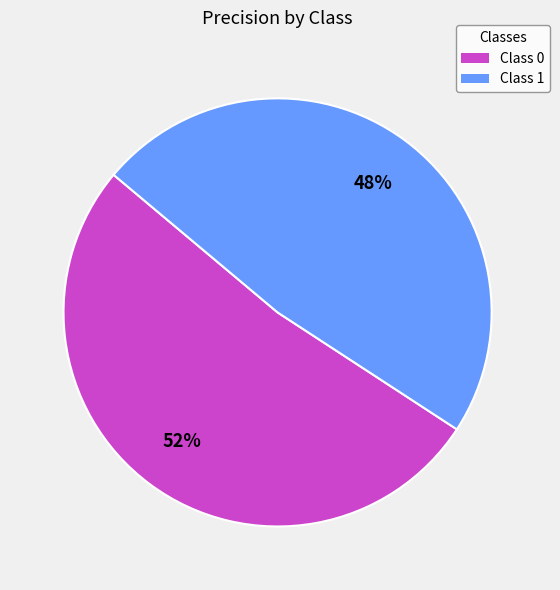

Is there any slice that represents more than half of the pie?

Yes